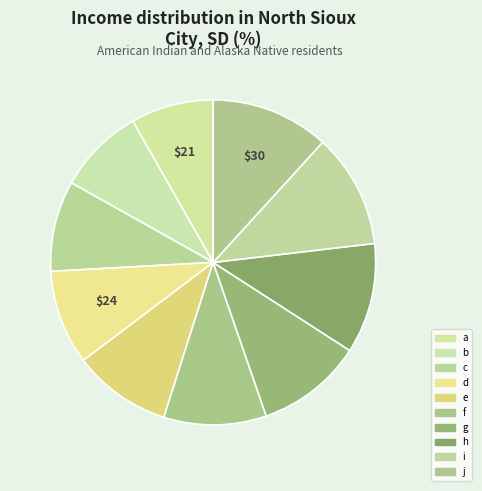

True or false: g accounts for 19% of the total.

False